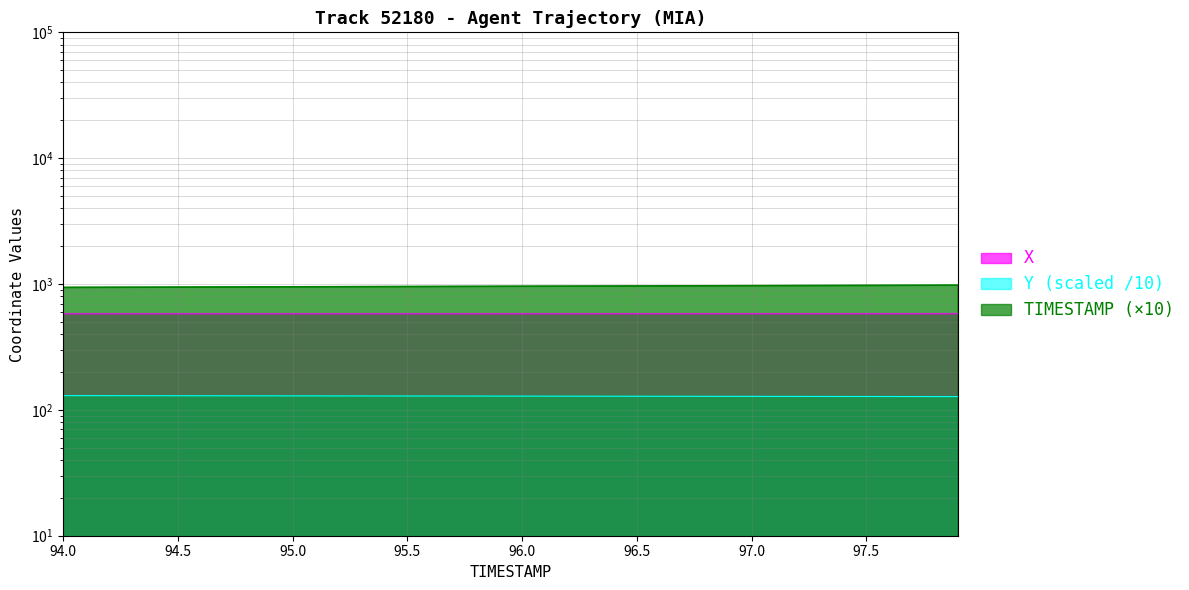

True or false: Y and X cross at least once.

False